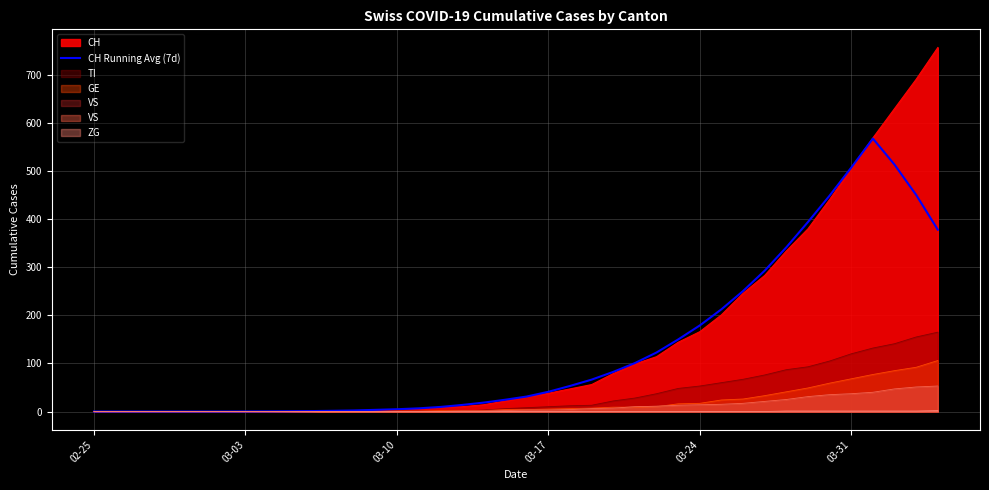

How many data points are above 31?

20